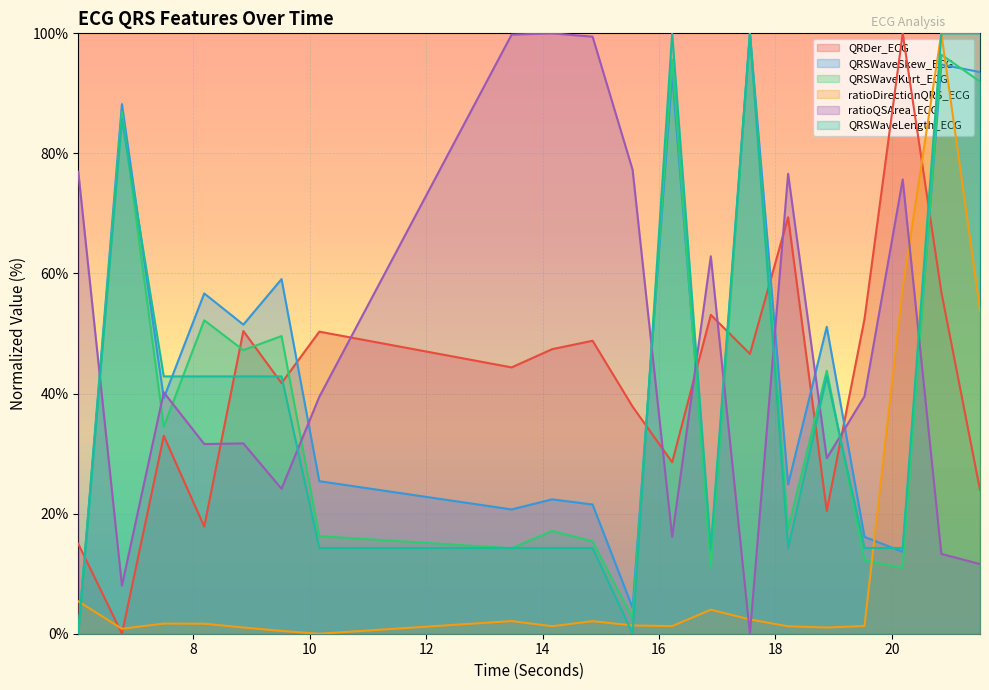

How many times do QRSWaveLength_ECG and ratioDirectionQRS_ECG cross each other?

4